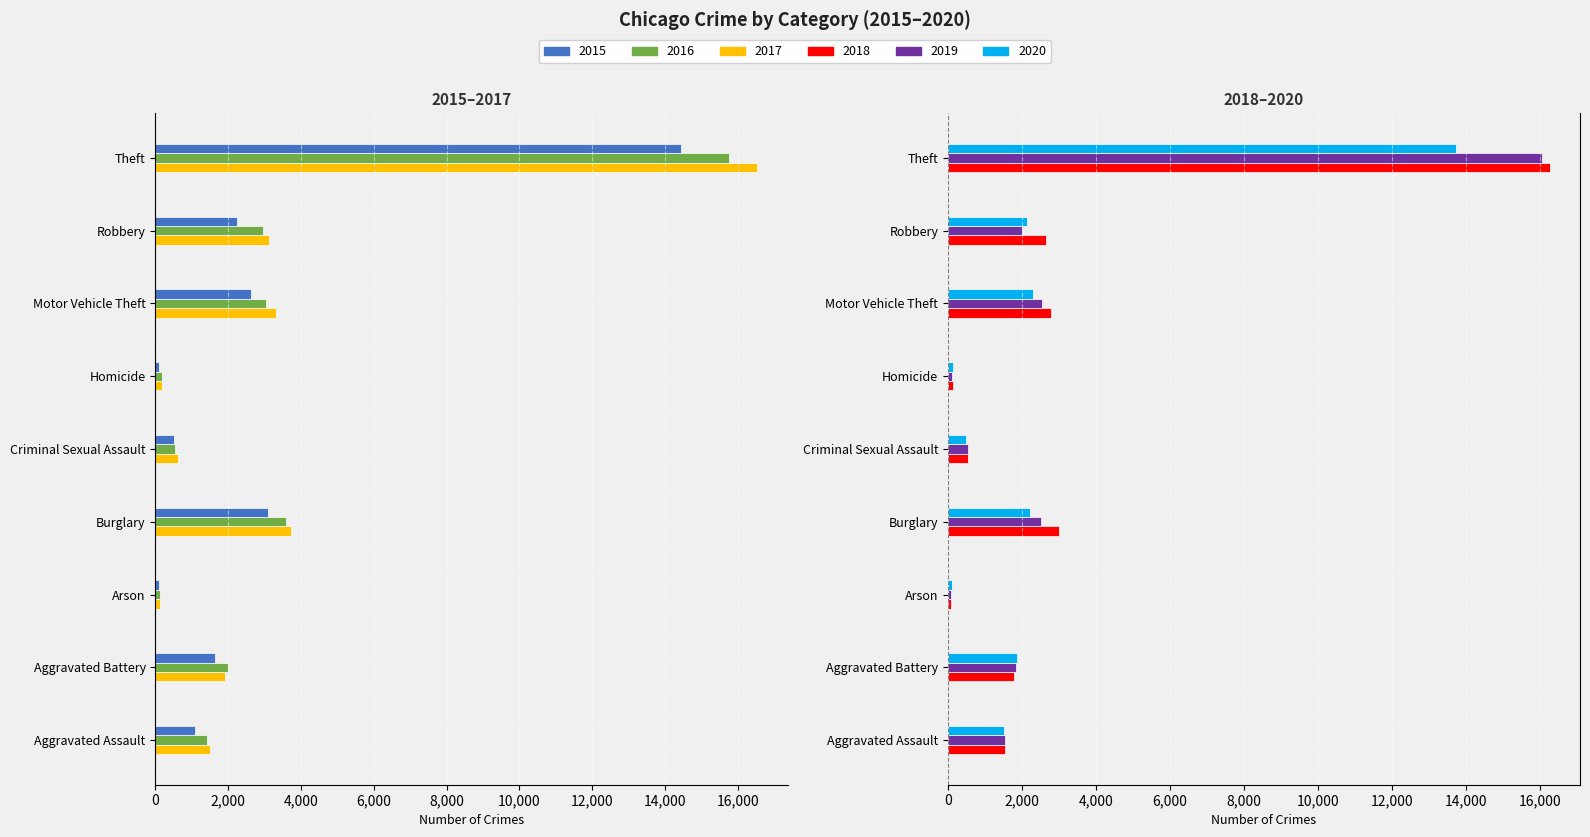

What is the spread (max minus min) of values at Arson?

237